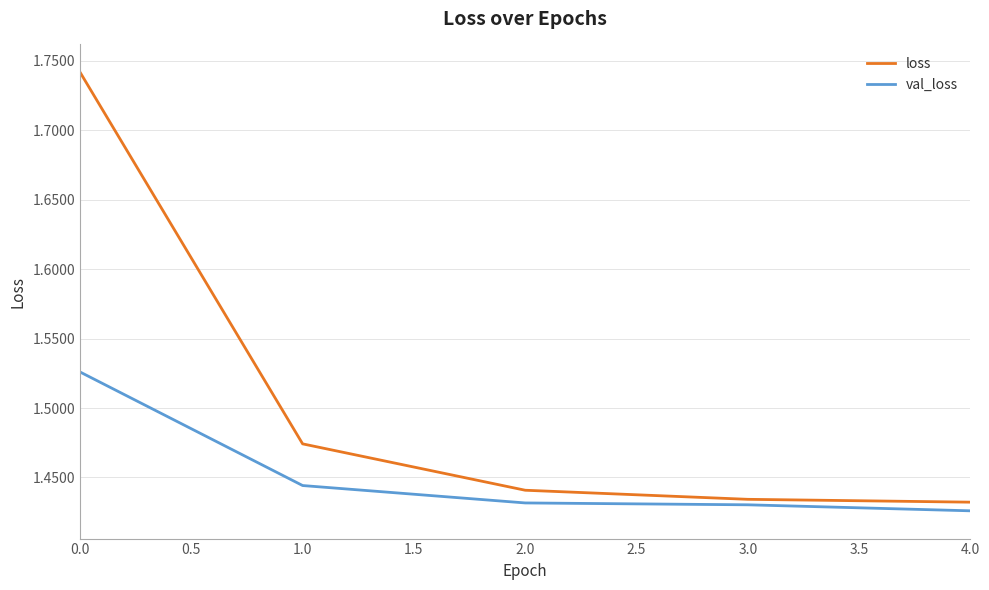

Rank the series by their maximum value, from highest to lowest.

loss, val_loss